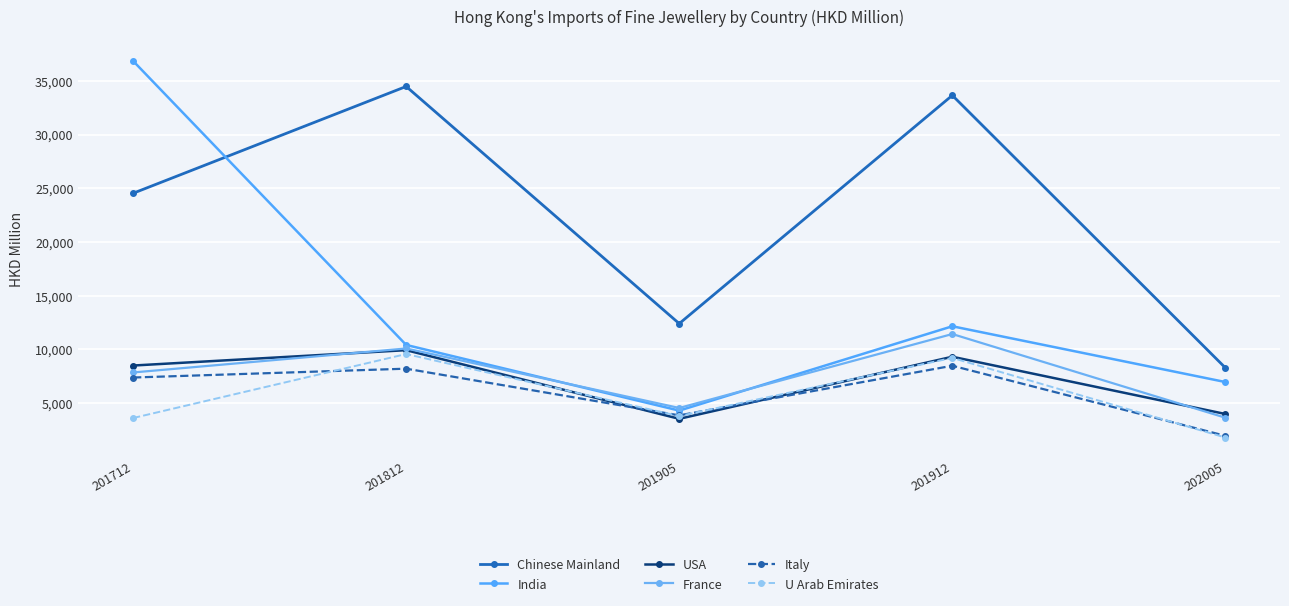

Which has a higher value, 201912 or 201812?

201812